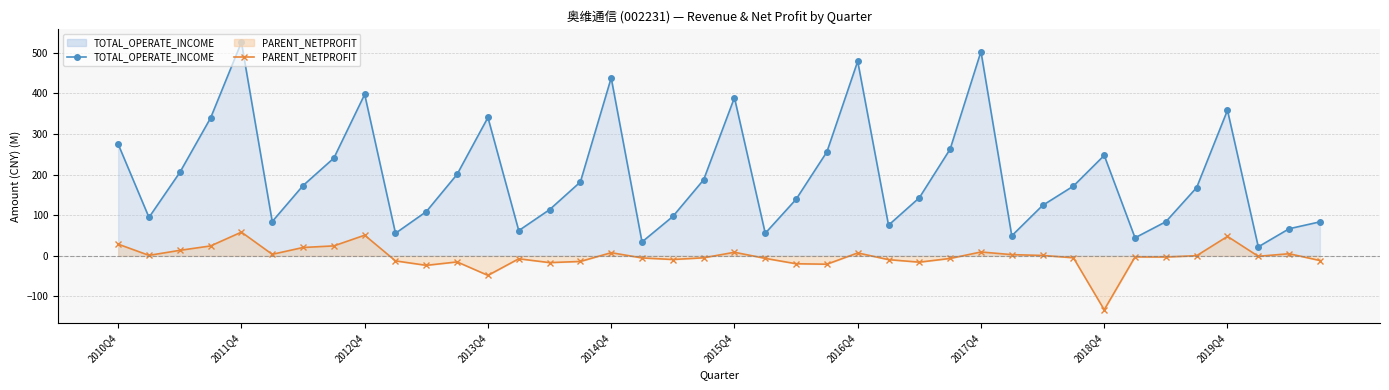

How many interior local peaks does the TOTAL_OPERATE_INCOME (line) series have?

9